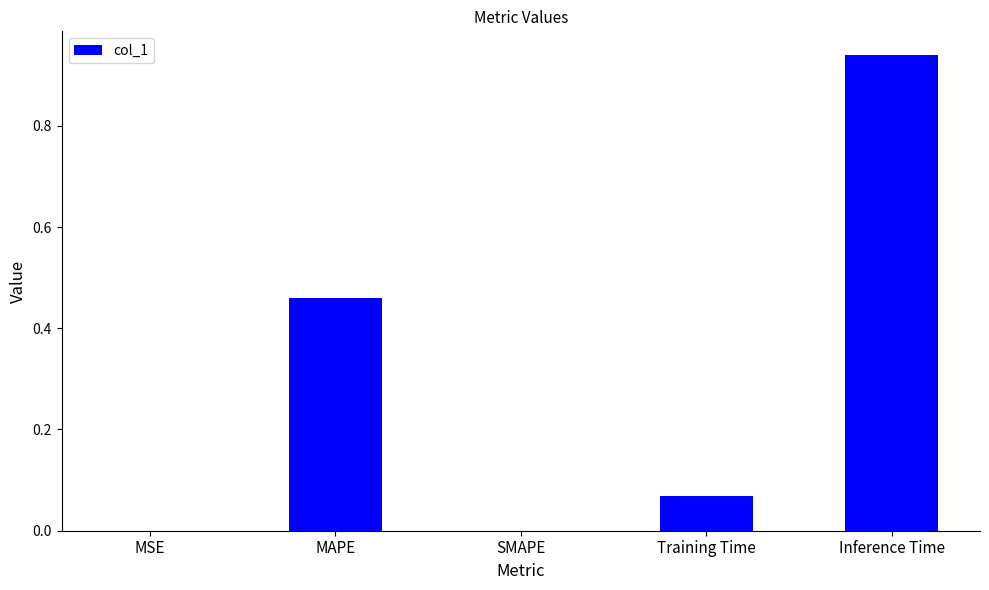

What is the change in value from MAPE to Training Time?

-0.4